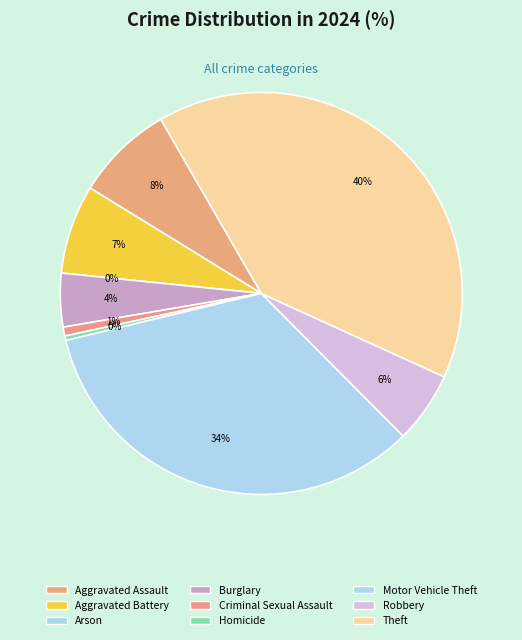

How many segments does this pie chart have?

9